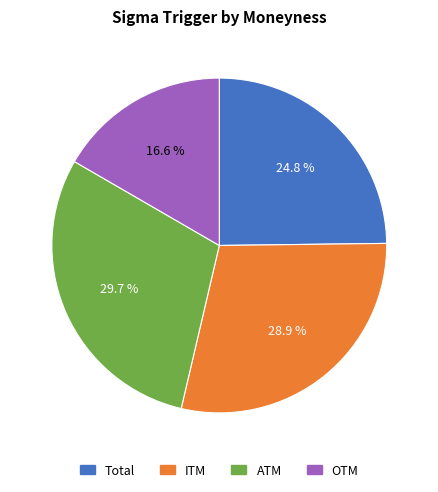

Which has a higher value, Total or ATM?

ATM